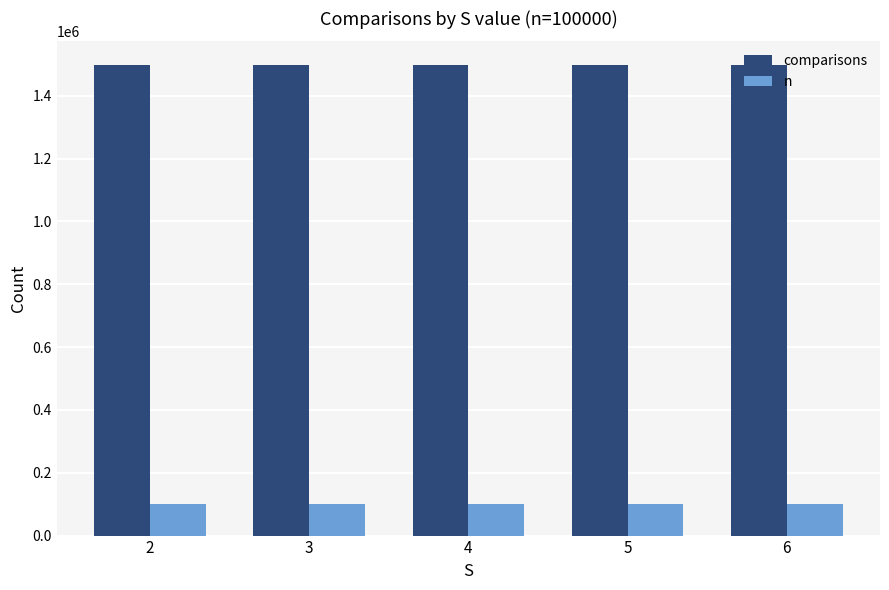

How many bars are there in each group?

2